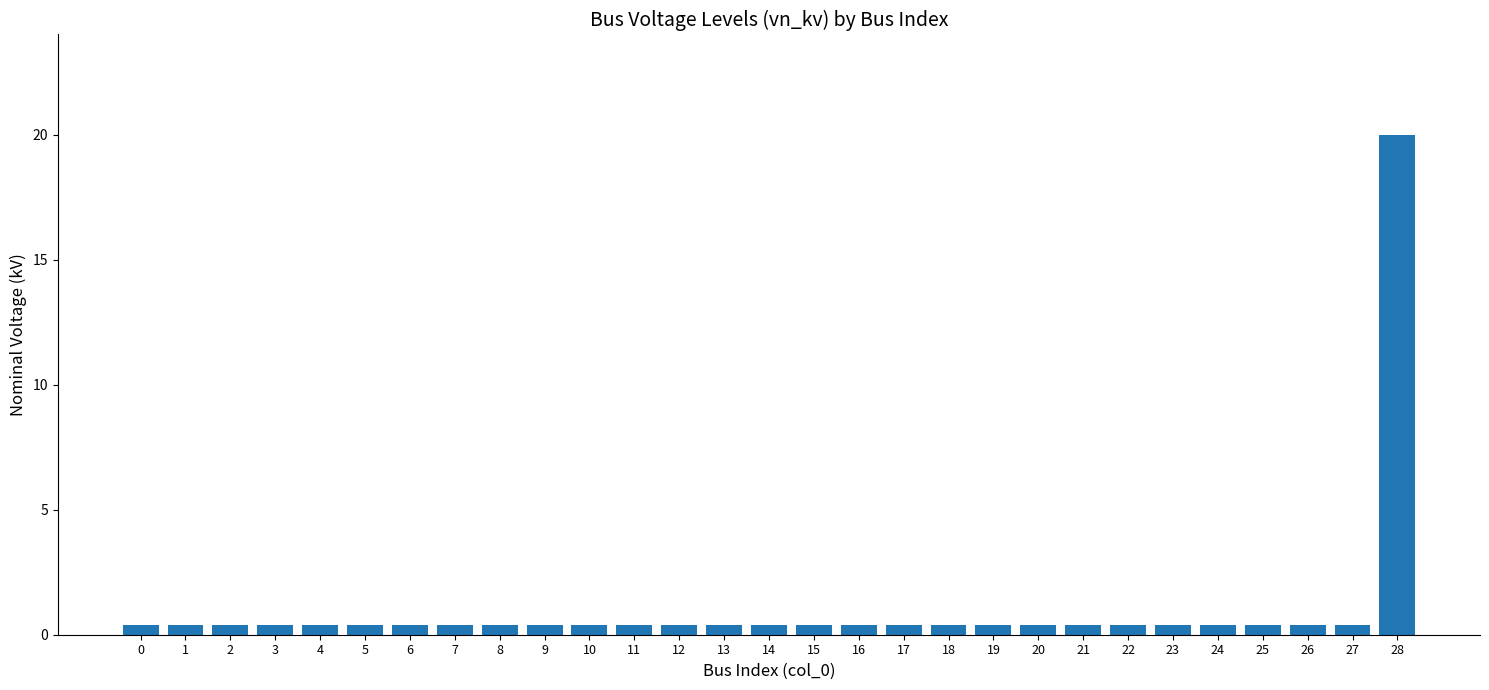

Count the number of categories in the chart.

29